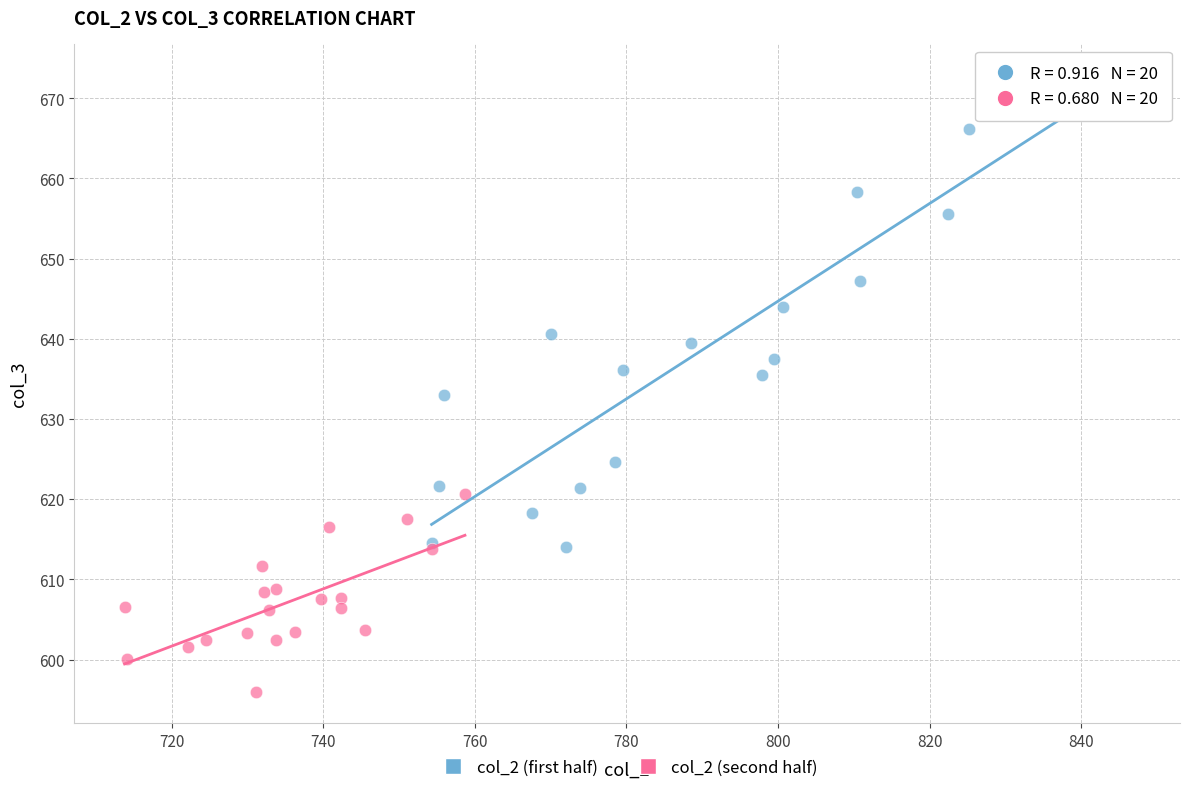

What are all the series names shown in the legend?

col_2 (first half), col_2 (second half)